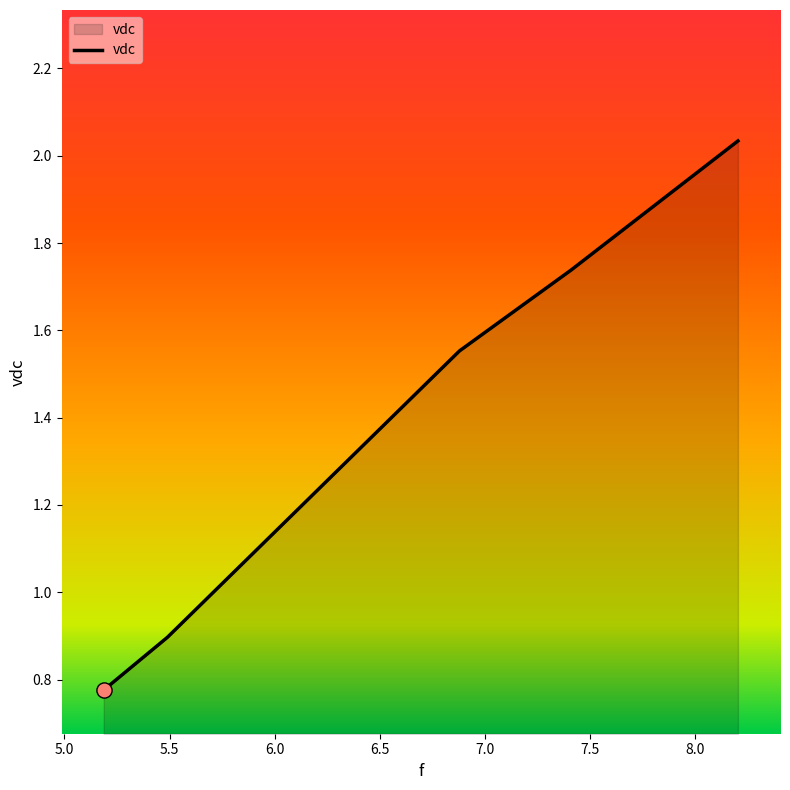

True or false: the data has more than 0 interior local peaks.

False